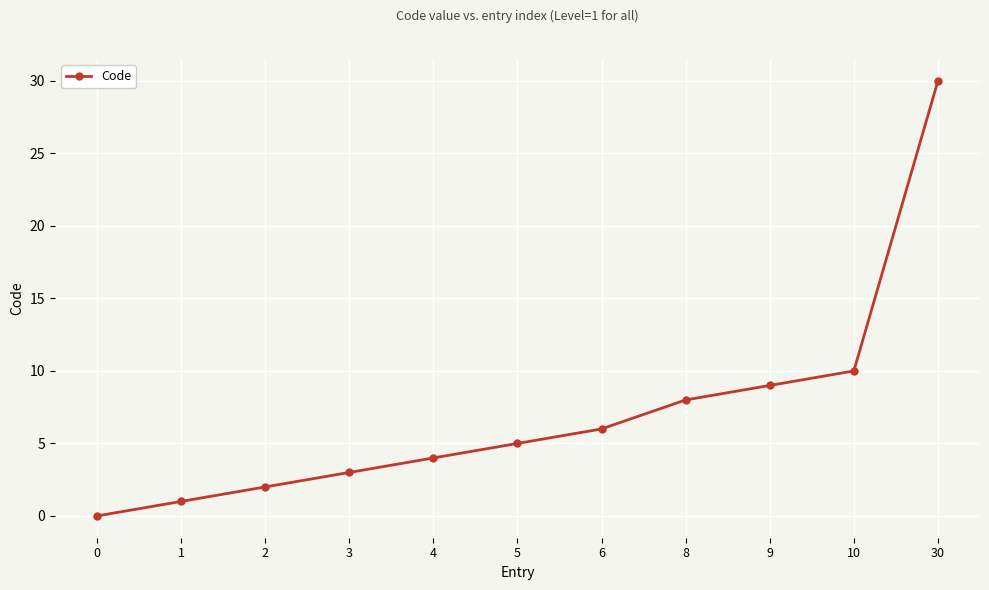

What is the value of the 10th point from the left?

10